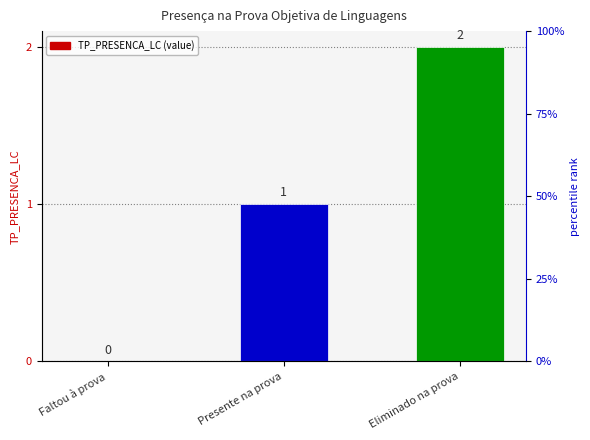

What is the approximate value at Presente na prova?

1